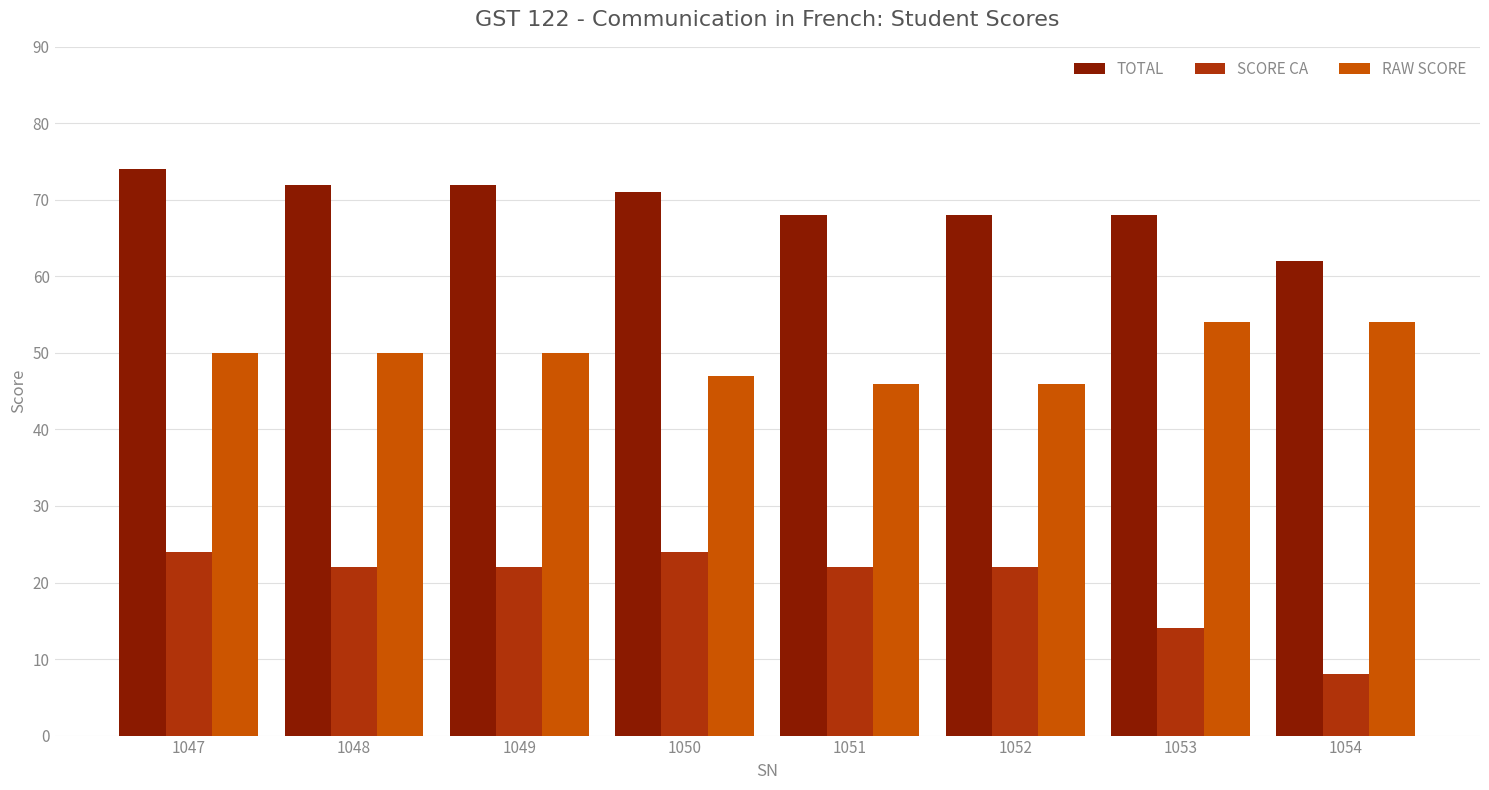

Reading left to right, transcribe all the data shown in this chart.

TOTAL: 1047=74	1048=72	1049=72	1050=71	1051=68	1052=68	1053=68	1054=62
SCORE CA: 1047=24	1048=22	1049=22	1050=24	1051=22	1052=22	1053=14	1054=8
RAW SCORE: 1047=50	1048=50	1049=50	1050=47	1051=46	1052=46	1053=54	1054=54